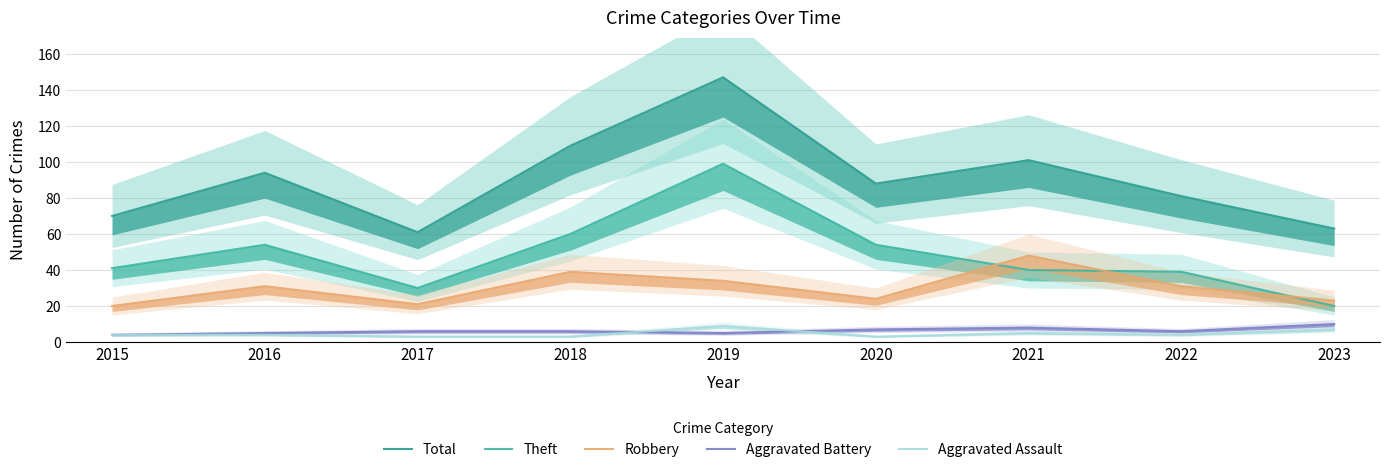

At which label does Aggravated Assault reach its peak?

2019